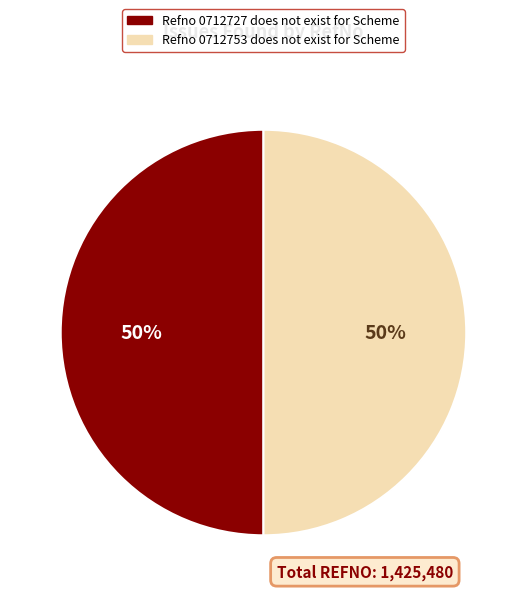

Is the sum of Refno 0712727 does not exist for Scheme and Refno 0712753 does not exist for Scheme greater than half?

Yes